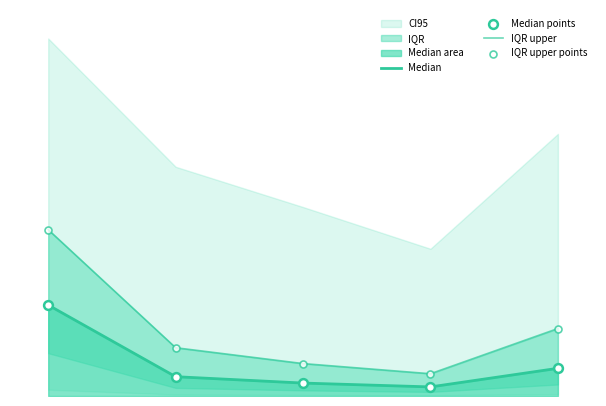

Which series reaches the minimum Y coordinate?

Median